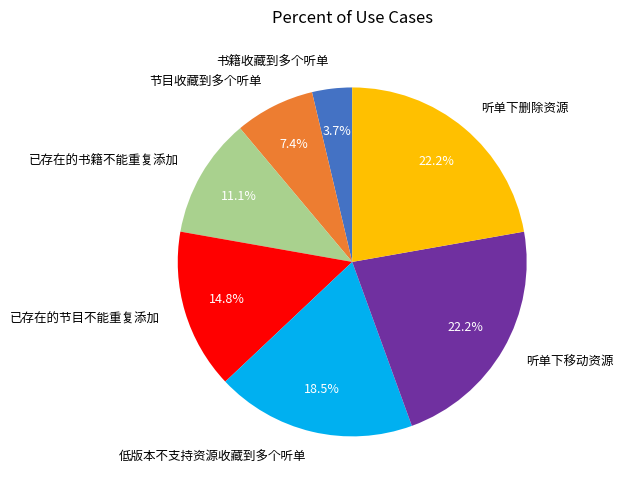

Is the sum of 听单下移动资源 and 节目收藏到多个听单 greater than half?

No